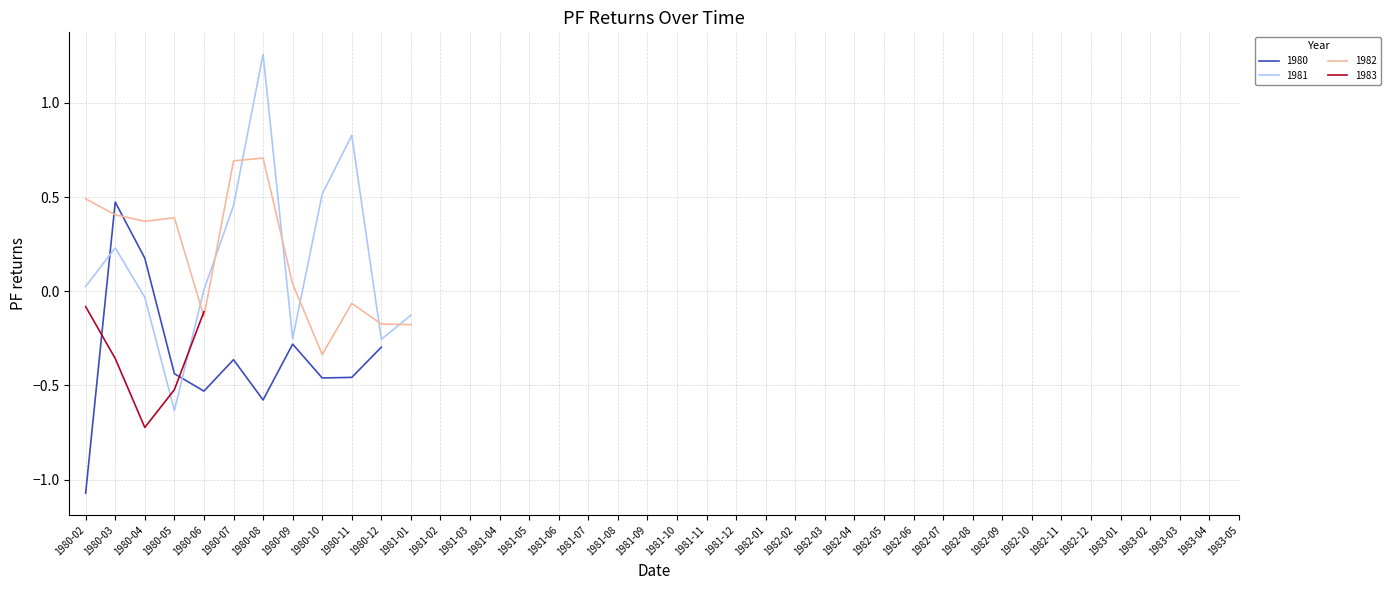

True or false: 1981 and 1982 cross at least once.

True